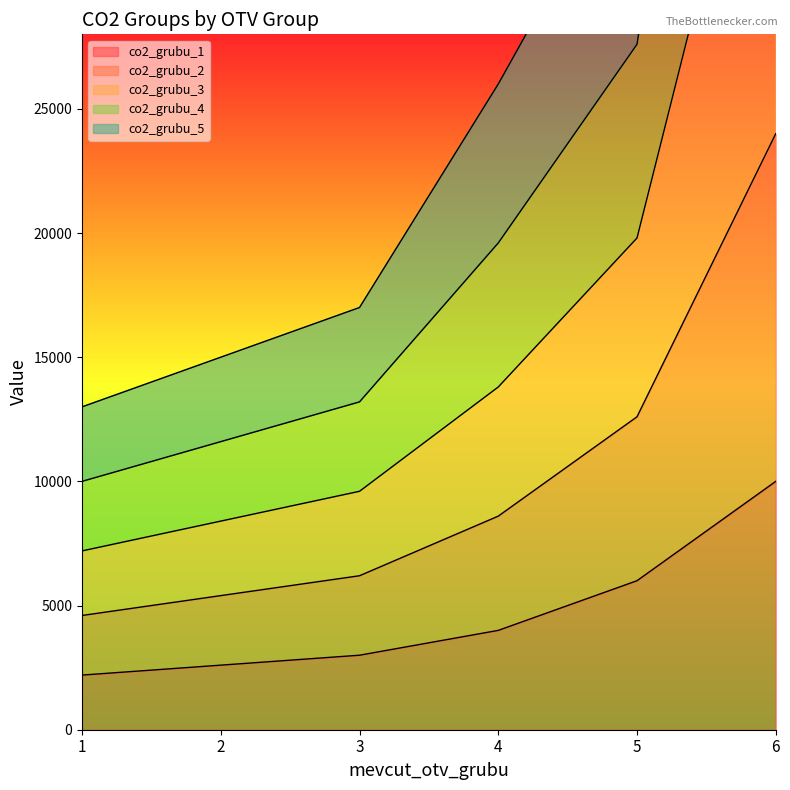

What is the sum of all co2_grubu_1 values?

27800